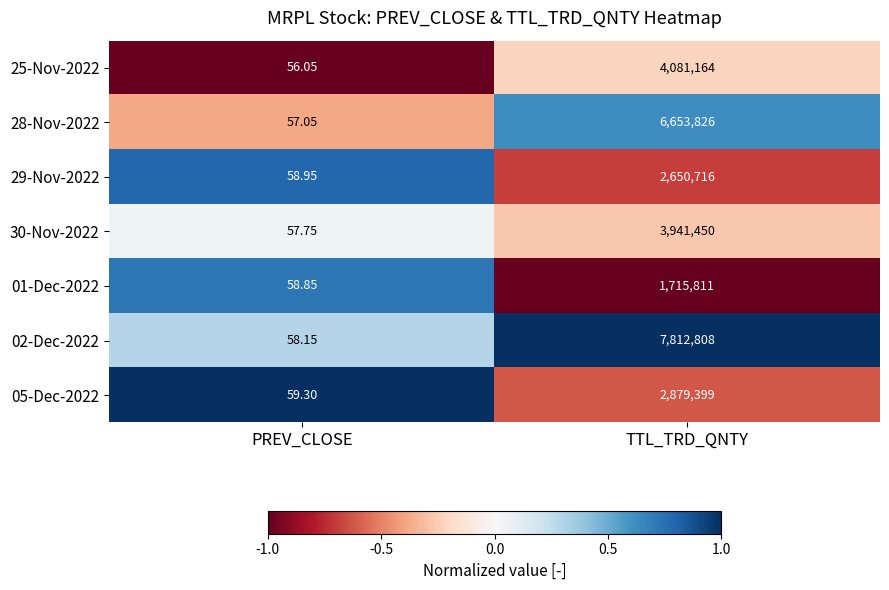

What is the total value across all series at TTL_TRD_QNTY?

29735174.0